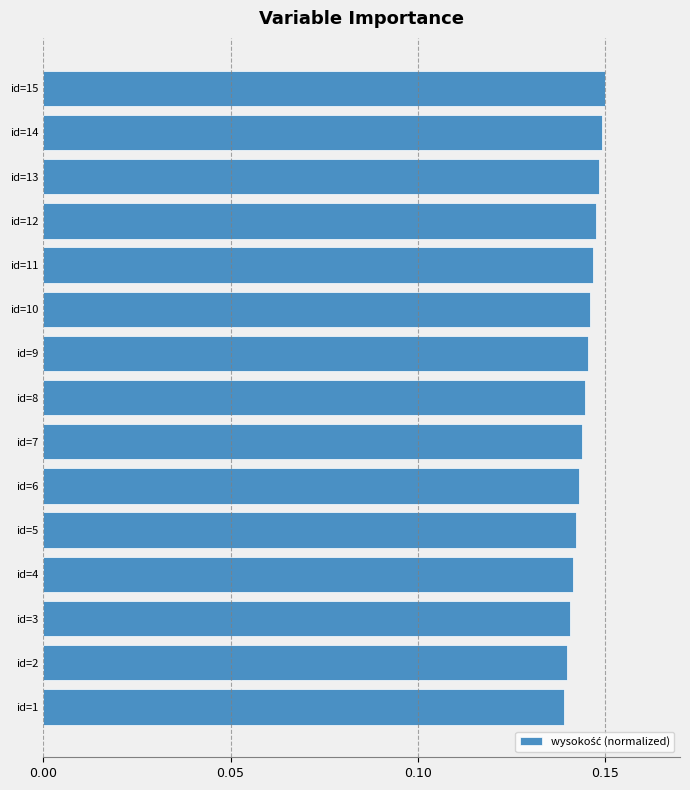

Does the chart contain any negative values?

No